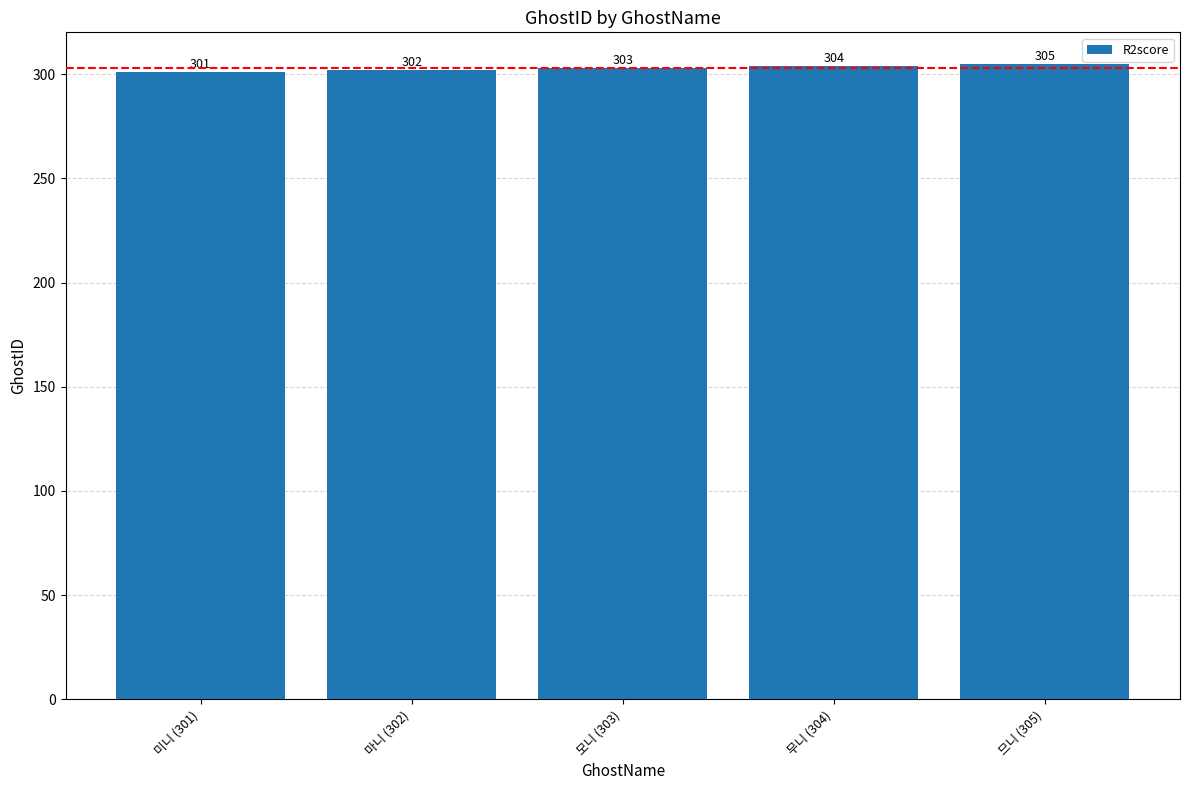

Read the value at 미니 (301).

301